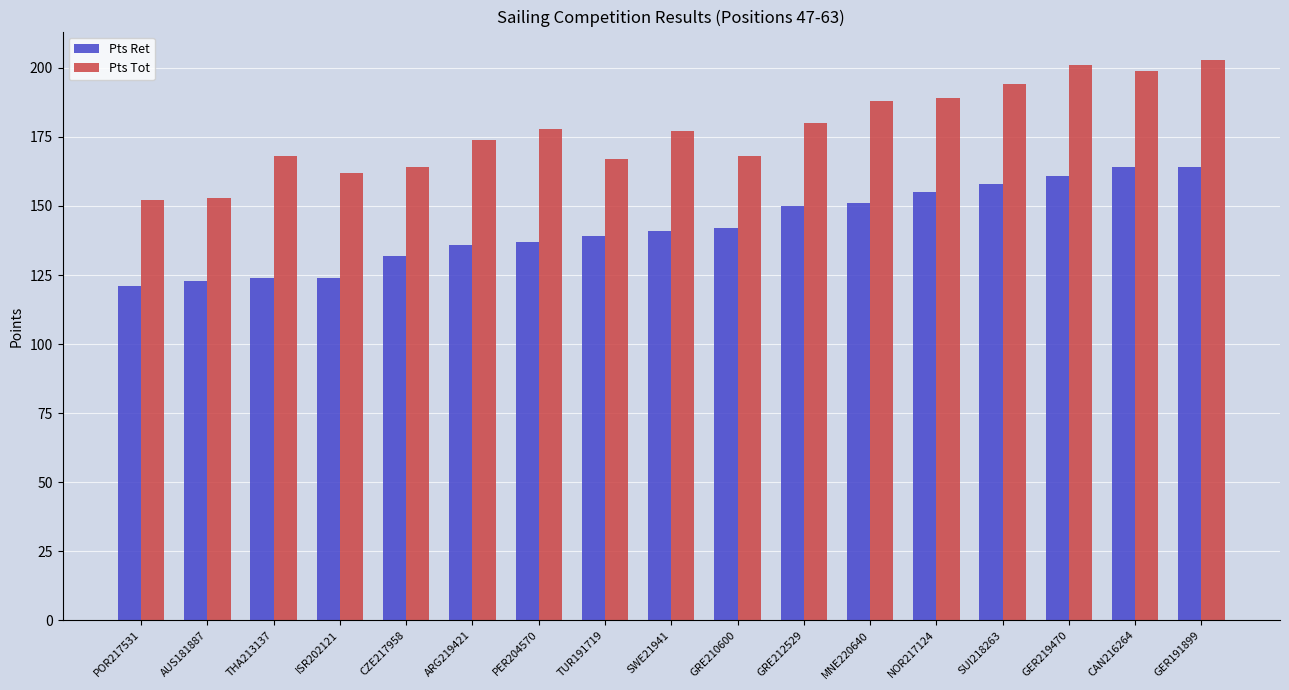

What is the label of the 7th bar from the left?

PER204570